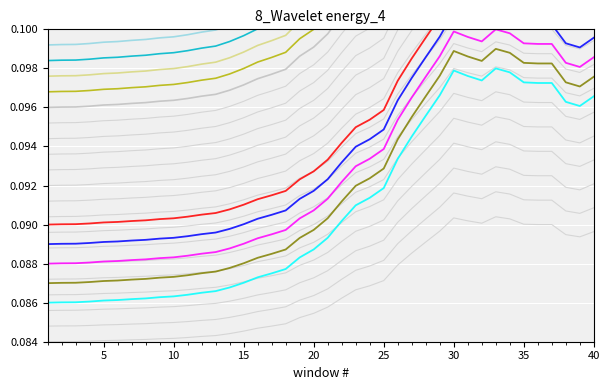

What is the value of the 21st point from the left?

0.1